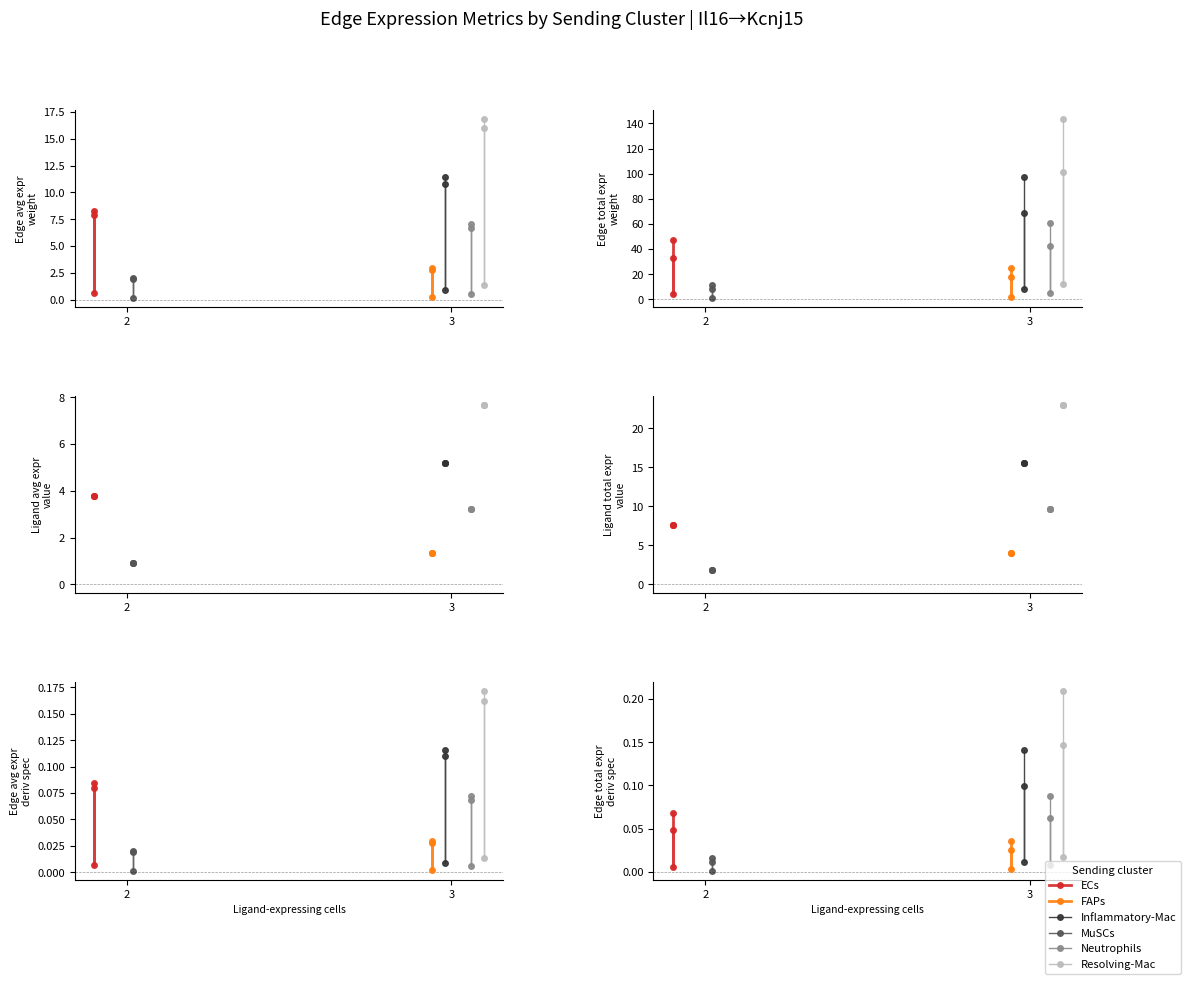

True or false: Neutrophils has a value of 0.0 at 2.

False